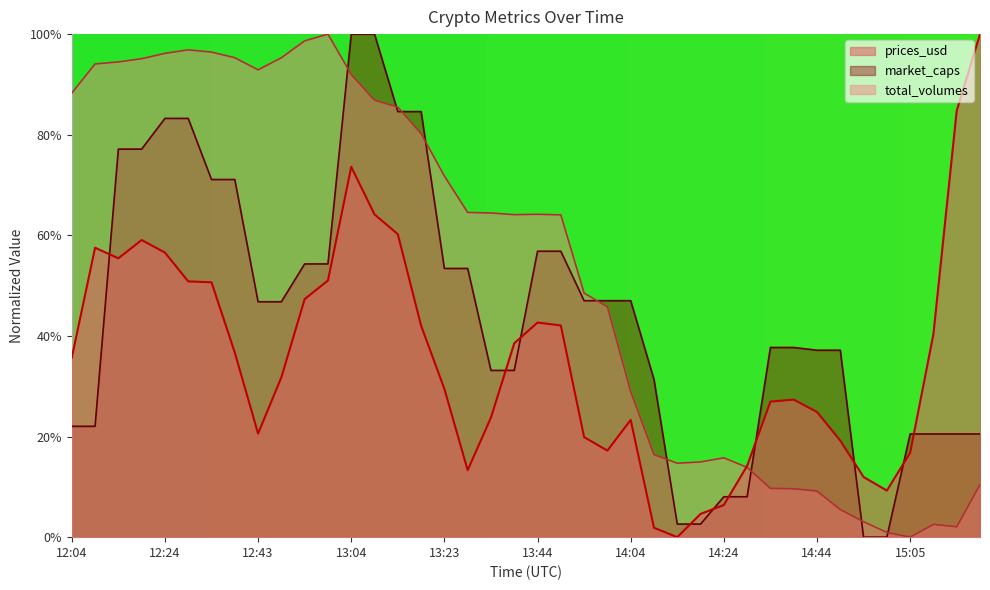

At which category does the chart reach its minimum across all series?

14:14